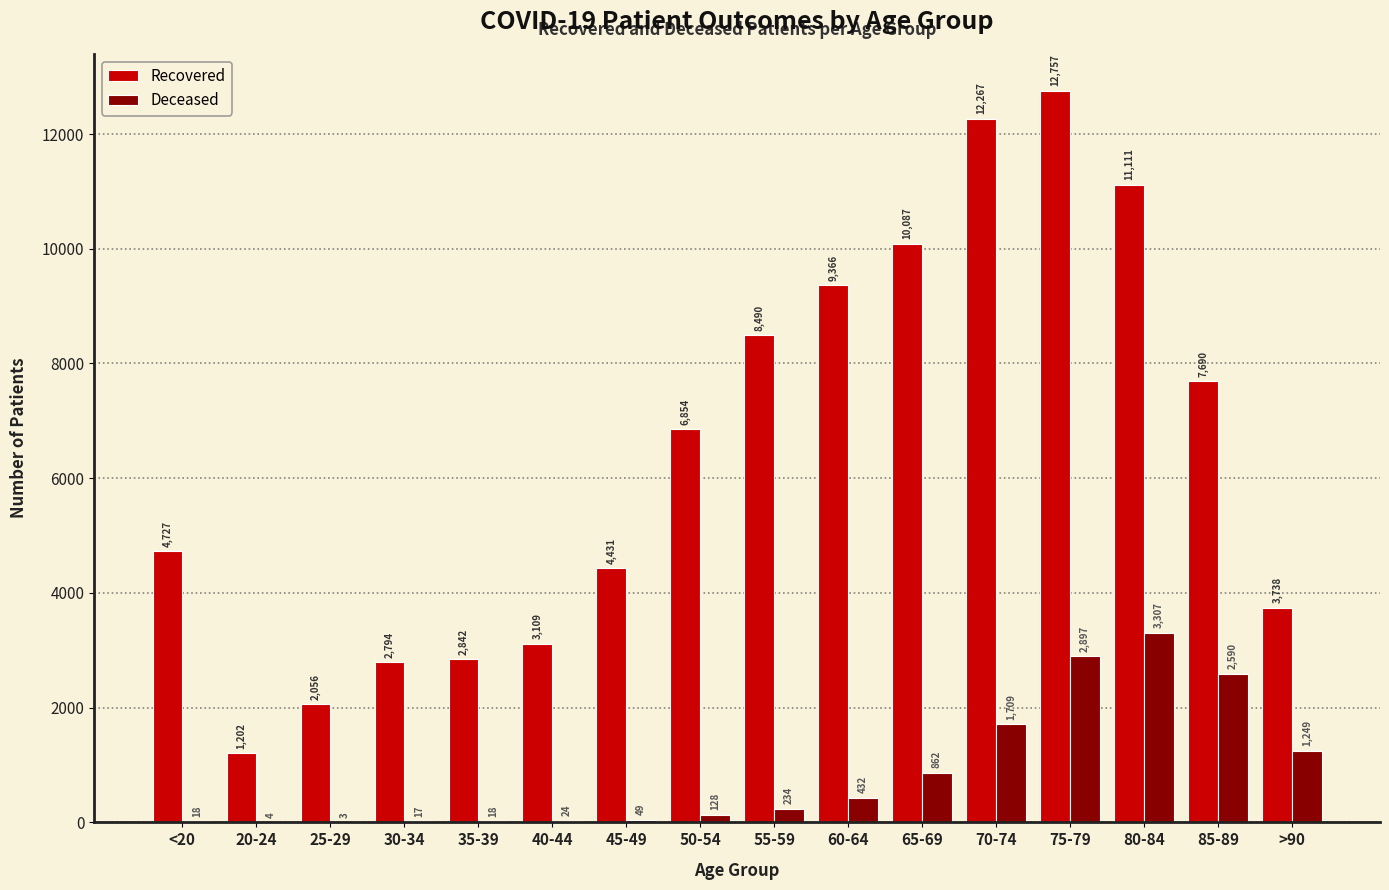

At which category is the sum across all series the highest?

75-79